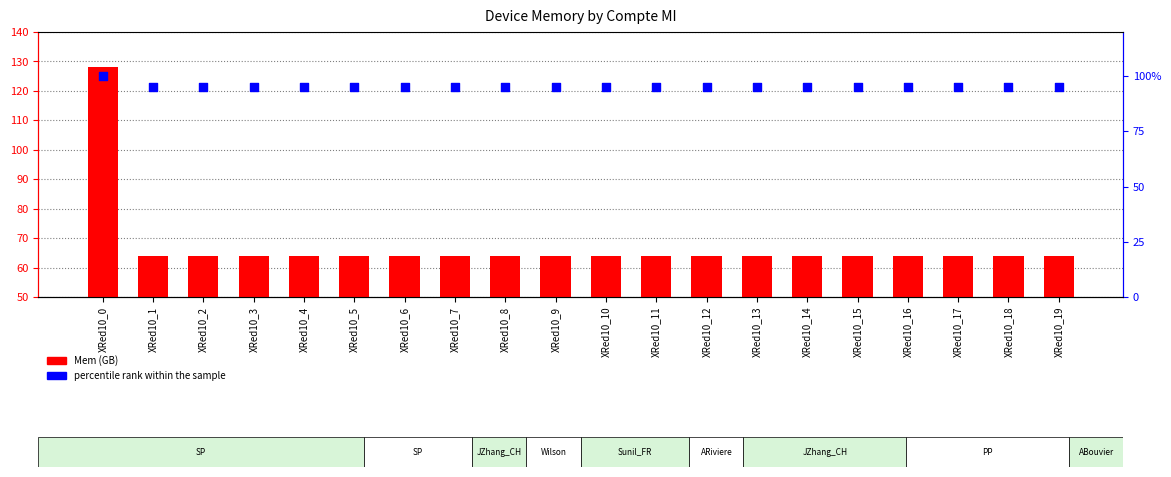

Which series has the largest total across all categories?

percentile rank within the sample